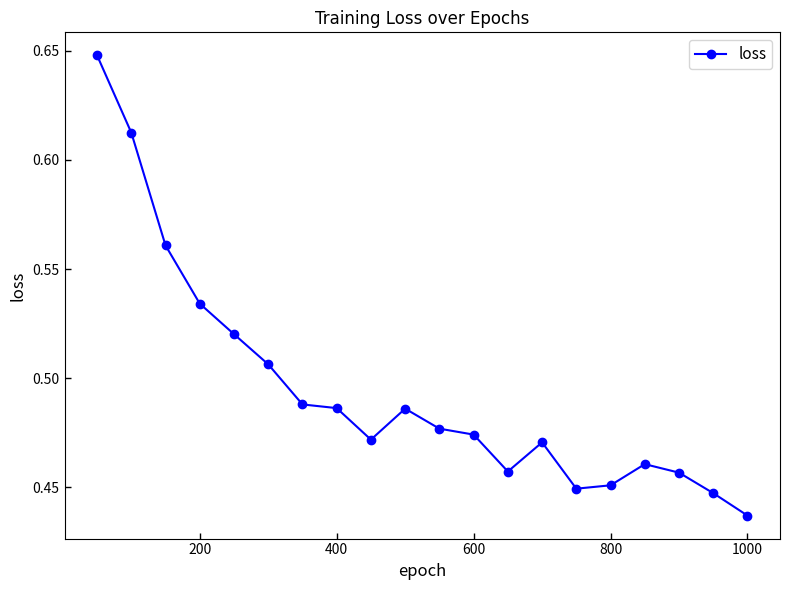

Count the values in the range 0 to 1.

20